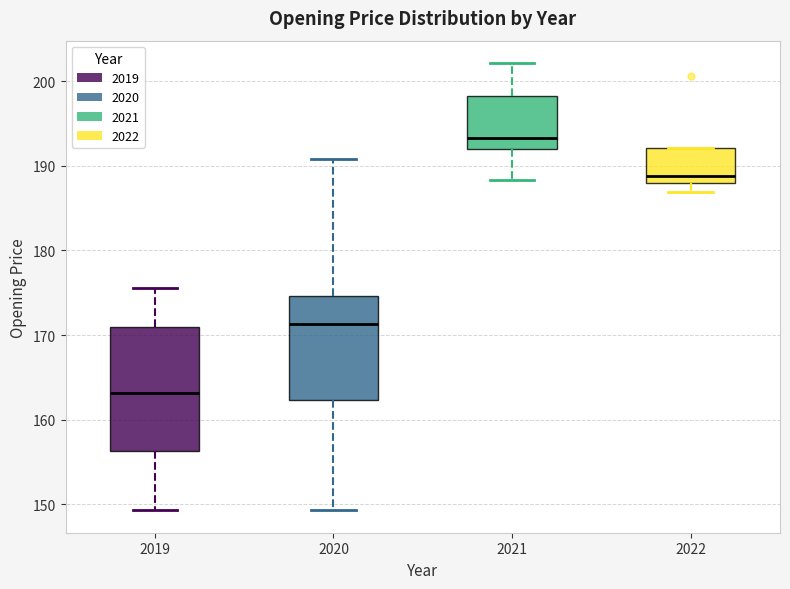

Reading left to right, transcribe this box plot: for each box, give where its median line is, the range the box spans, and where its two whiskers end, as read against the y-axis. The values are not printed on the chart, so give them approximately, as read against the axis.

2019: median 163, box 156 to 171, whiskers 149 to 176
2020: median 171, box 162 to 175, whiskers 149 to 191
2021: median 193, box 192 to 198, whiskers 188 to 202
2022: median 189, box 188 to 192, whiskers 187 to 192